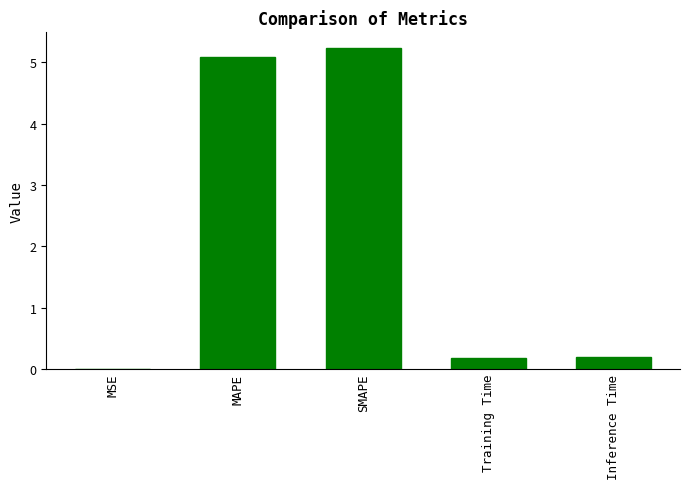

True or false: the data shows 0.2 at Inference Time.

True